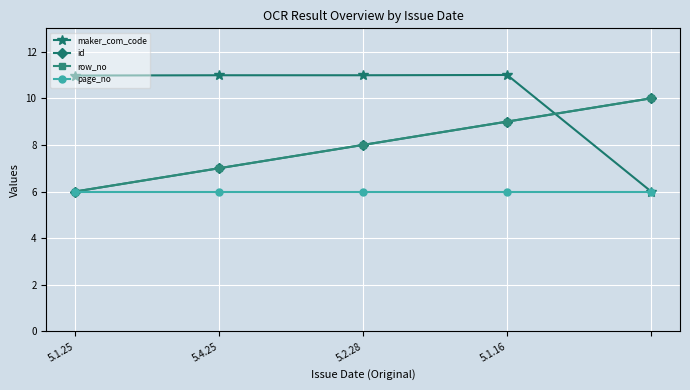

Is this an area chart (filled region under the line)?

No